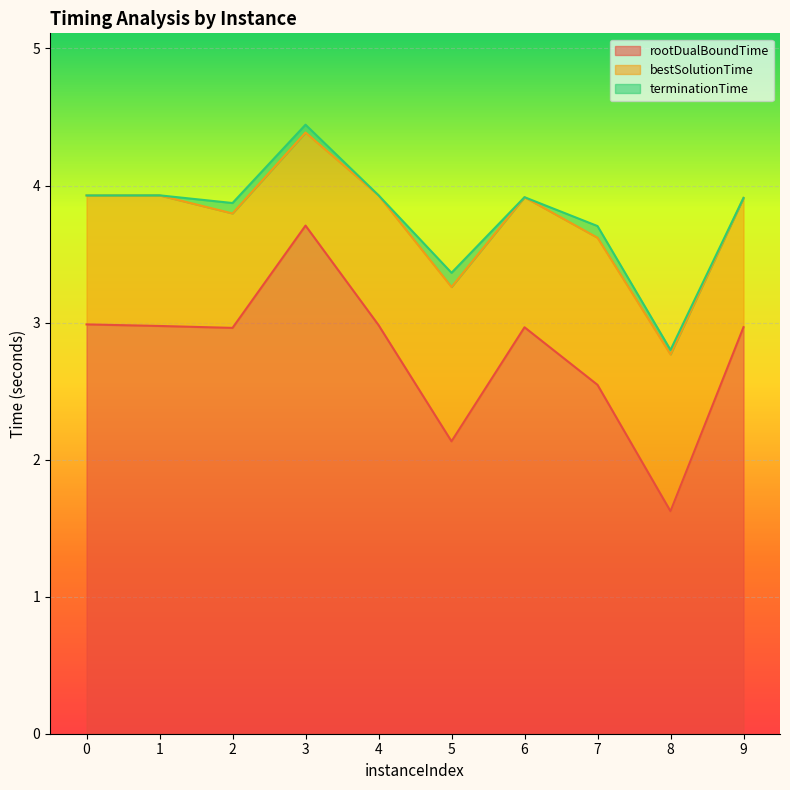

How many lines are shown in the chart?

3